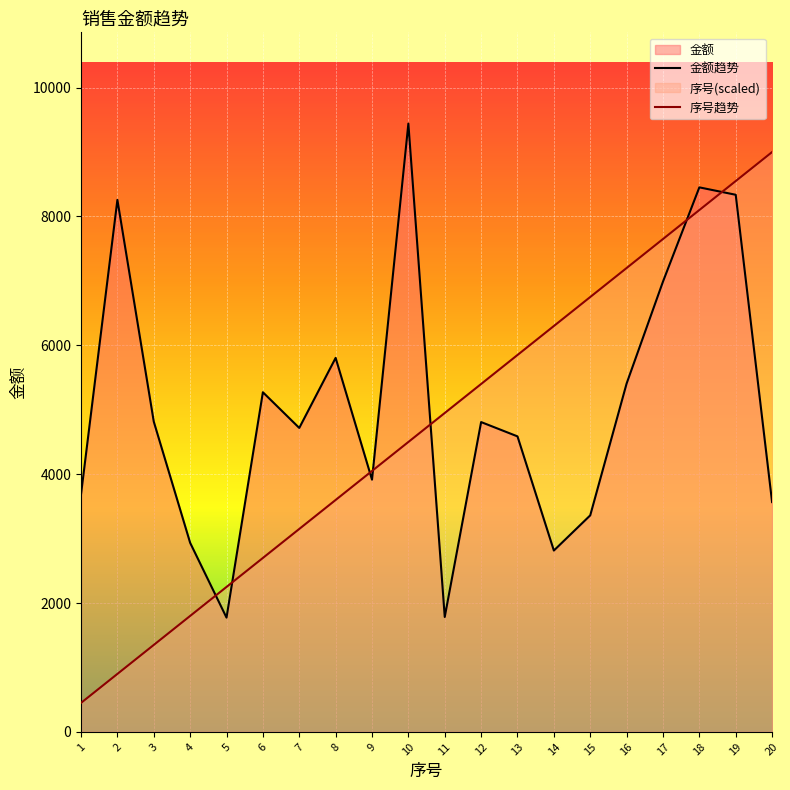

At which category does the chart reach its peak across all series?

10